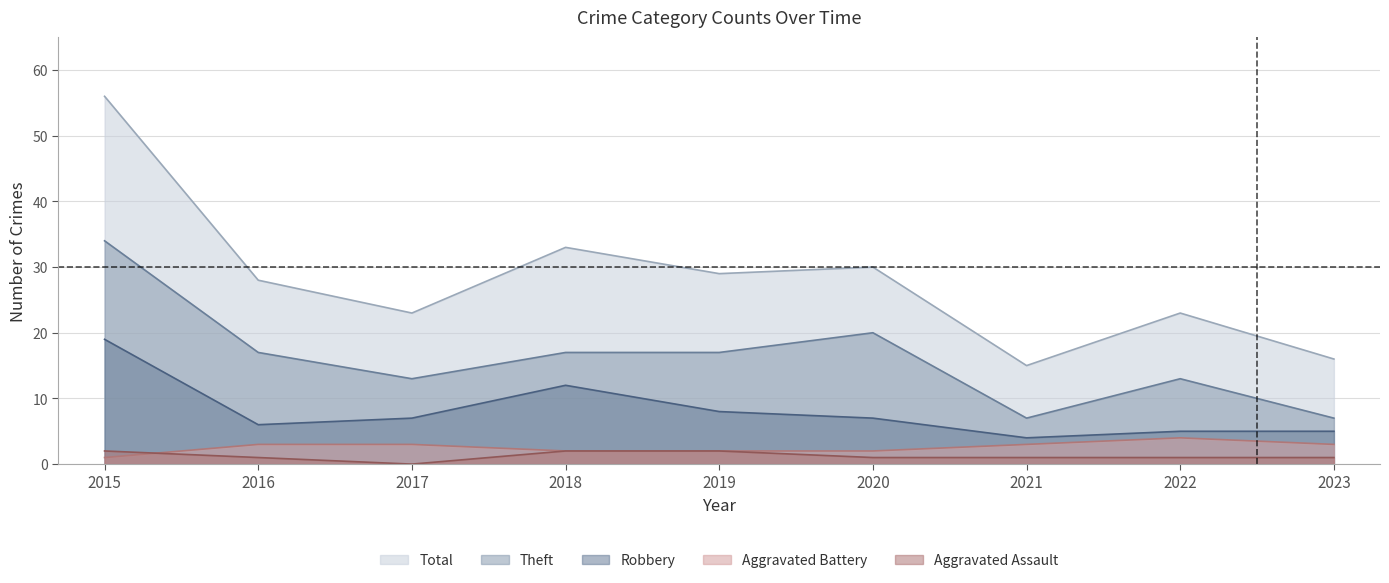

What is the difference between the Aggravated Battery values at 2017 and 2022?

1